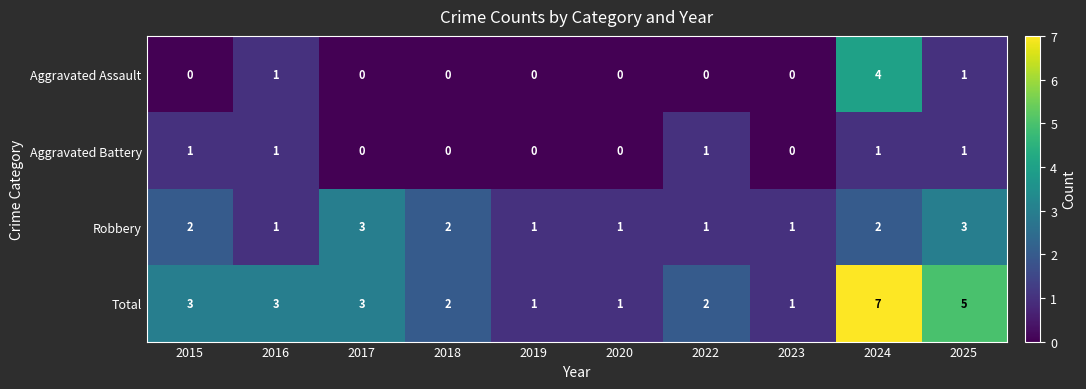

Count the Total values in the range 1 to 3.

8